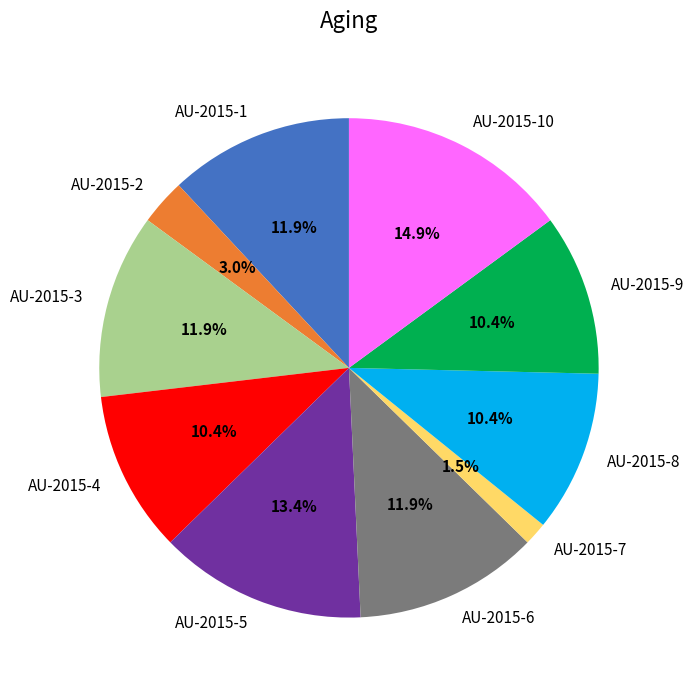

To the nearest percent, what percentage of the pie is AU-2015-6?

12%